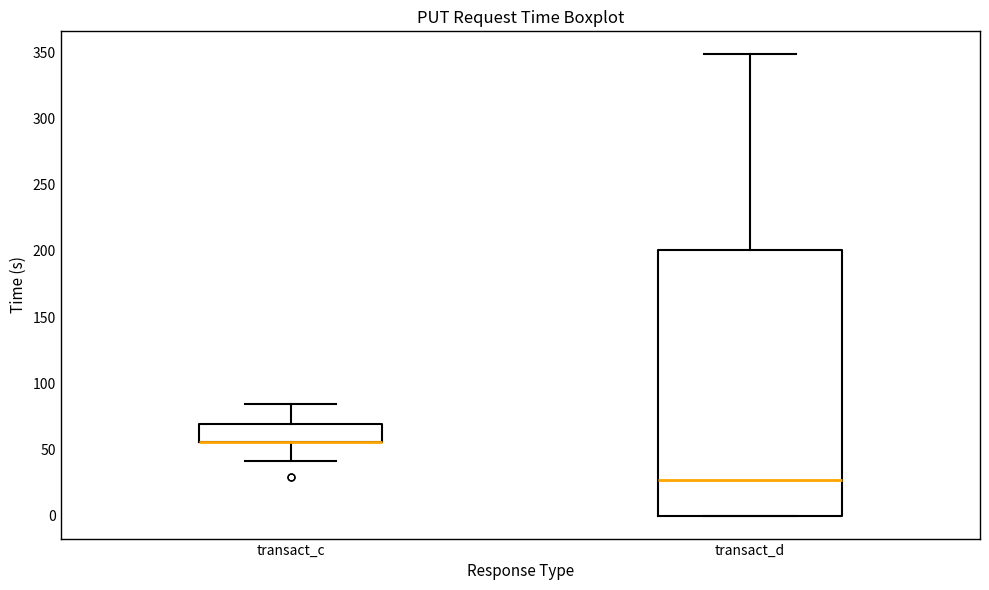

Where does the upper whisker of the box for transact_c end on the y-axis? The values are not printed on the chart, so give them approximately, as read against the axis.

85